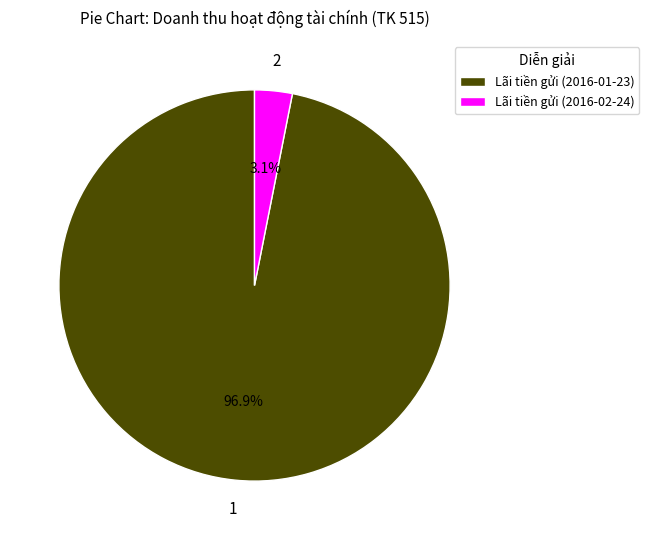

Does Lãi tiền gửi (2016-01-23) account for over 50% of the chart?

Yes